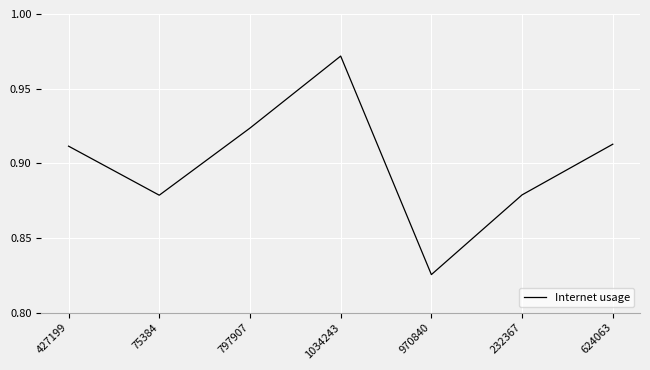

Does the chart have visible grid lines?

Yes